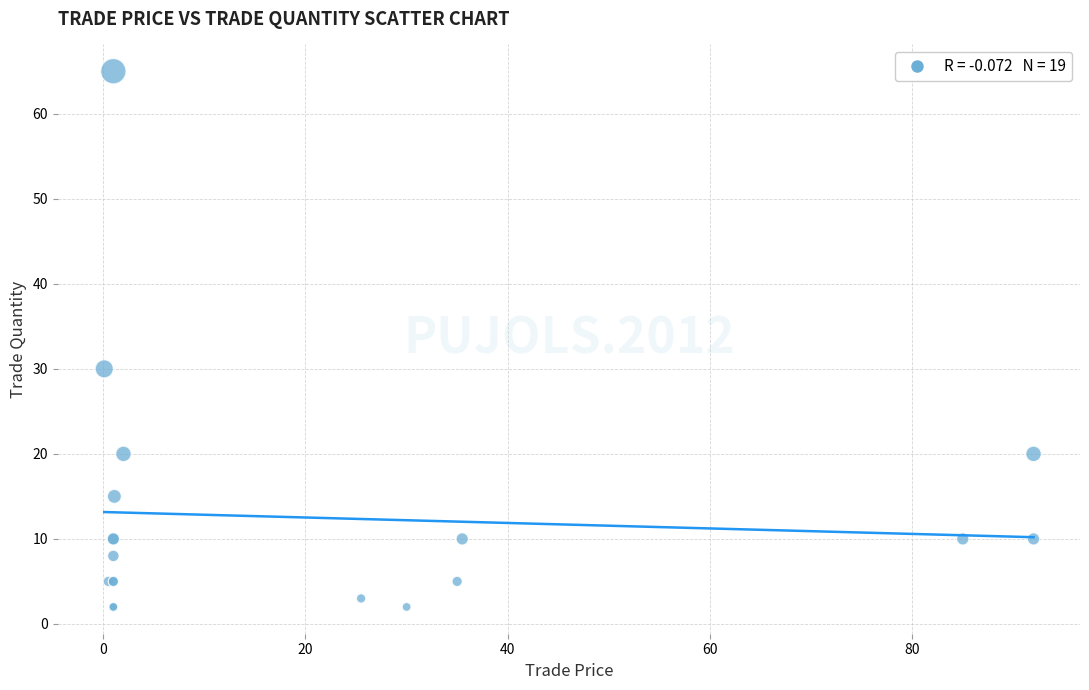

What Y value in the scatter plot is closest to 33?

30